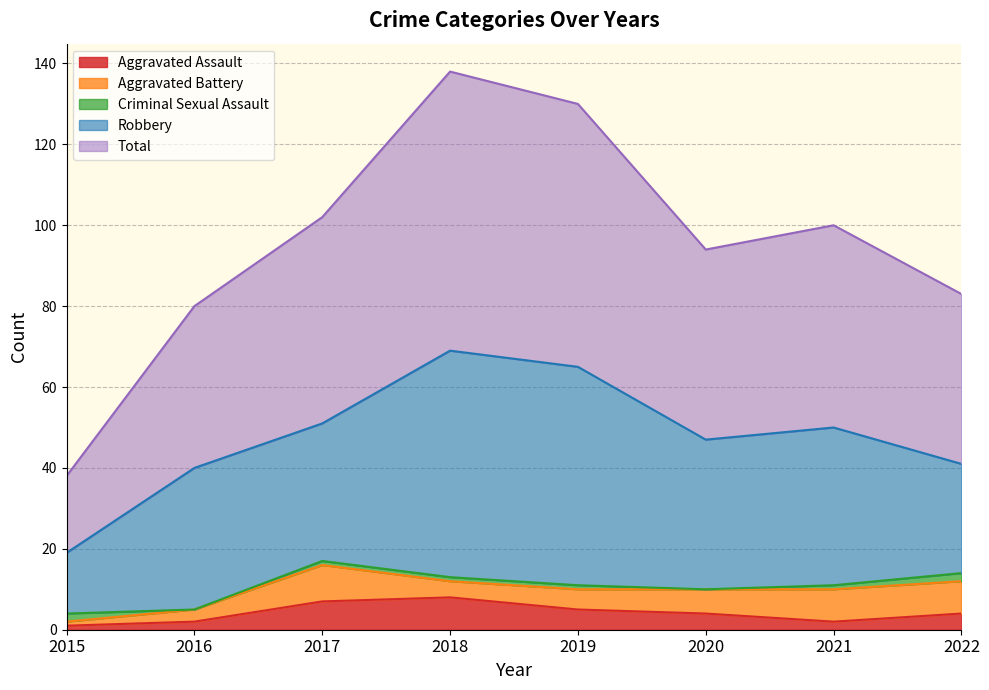

At which category is the sum across all series the highest?

2018